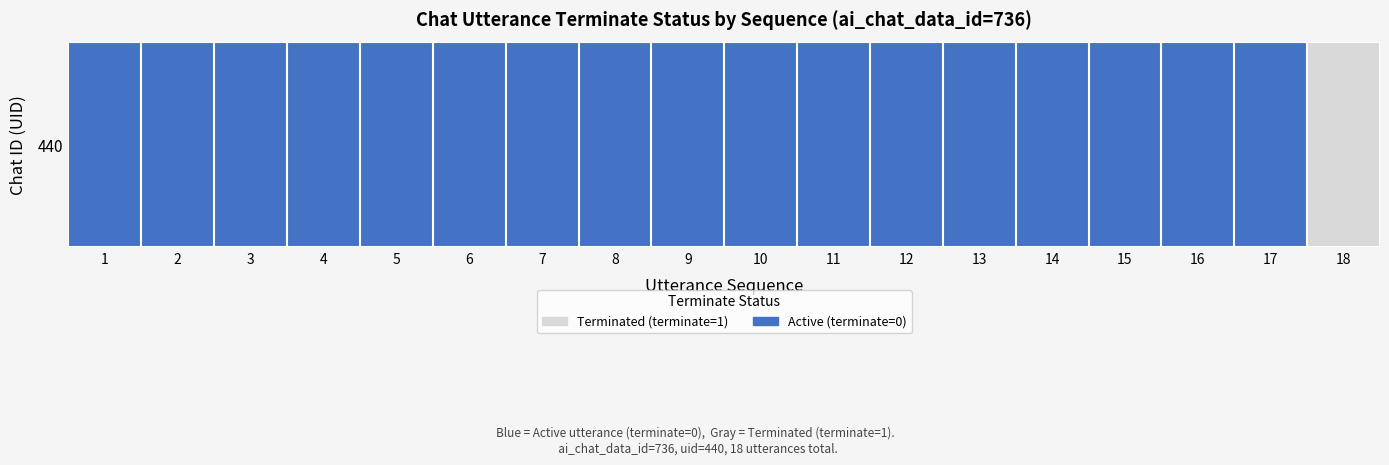

At which category does the chart reach its peak across all series?

18